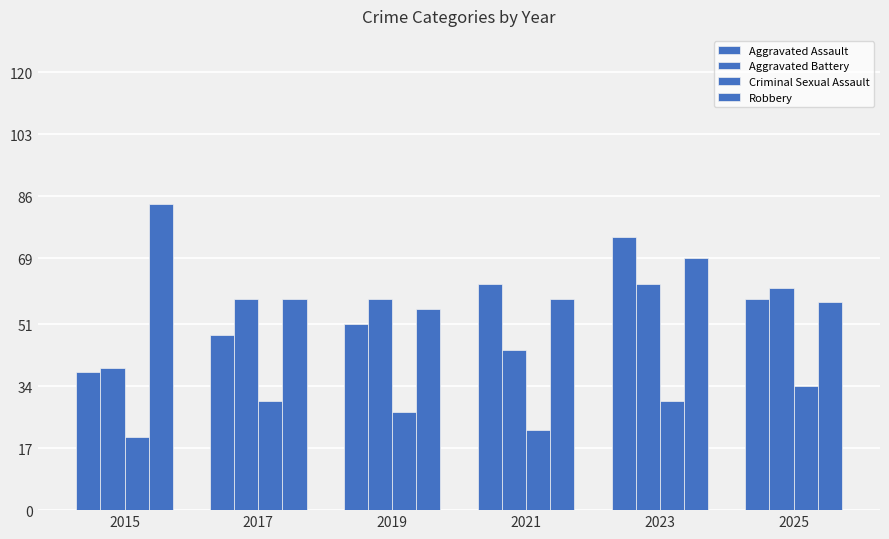

At which label does Criminal Sexual Assault reach its minimum?

2015